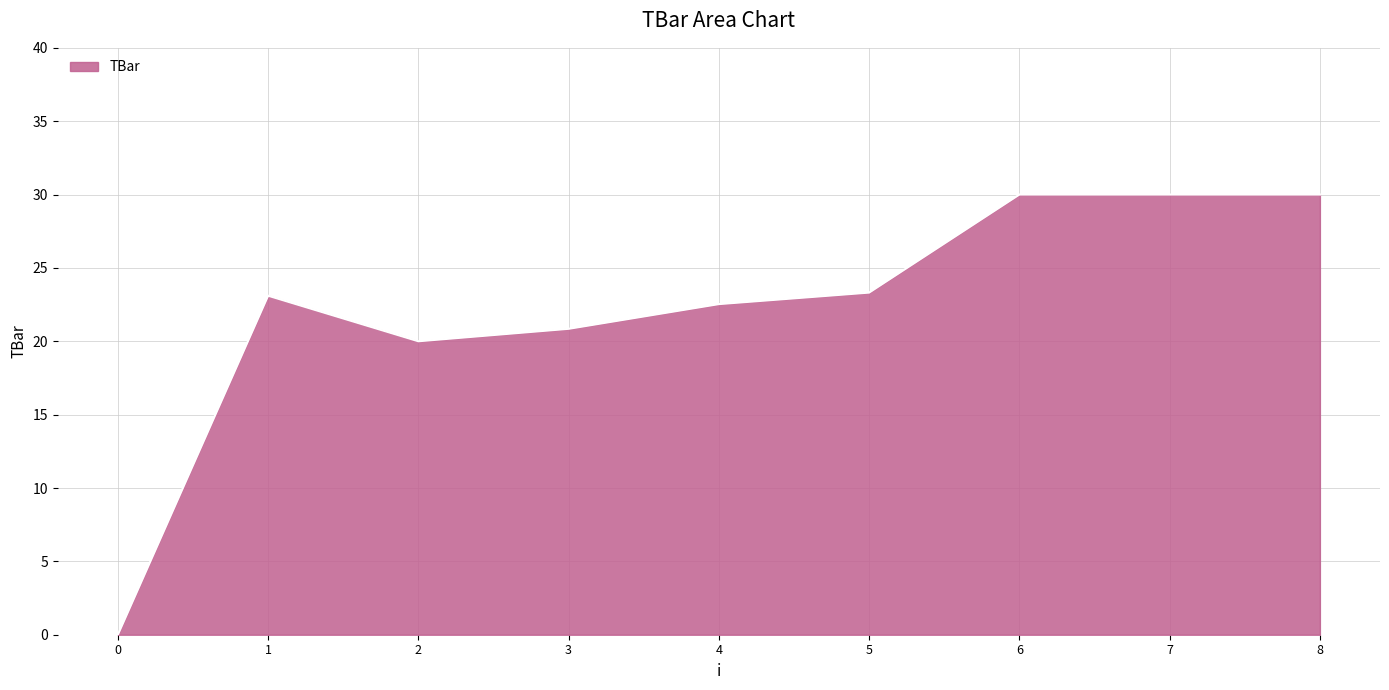

Reading left to right, what are all the values shown in this chart?

0.0	23.1	20.0	20.8	22.5	23.3	30.0	30.0	30.0